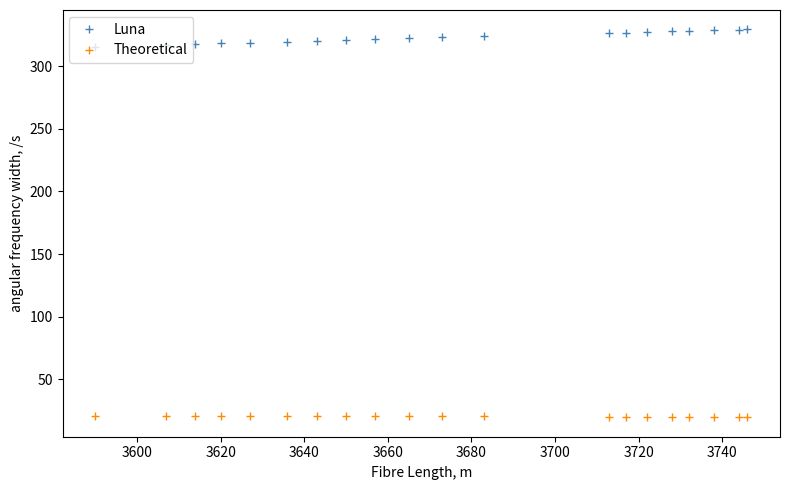

True or false: Theoretical and Luna intersect in this chart.

False